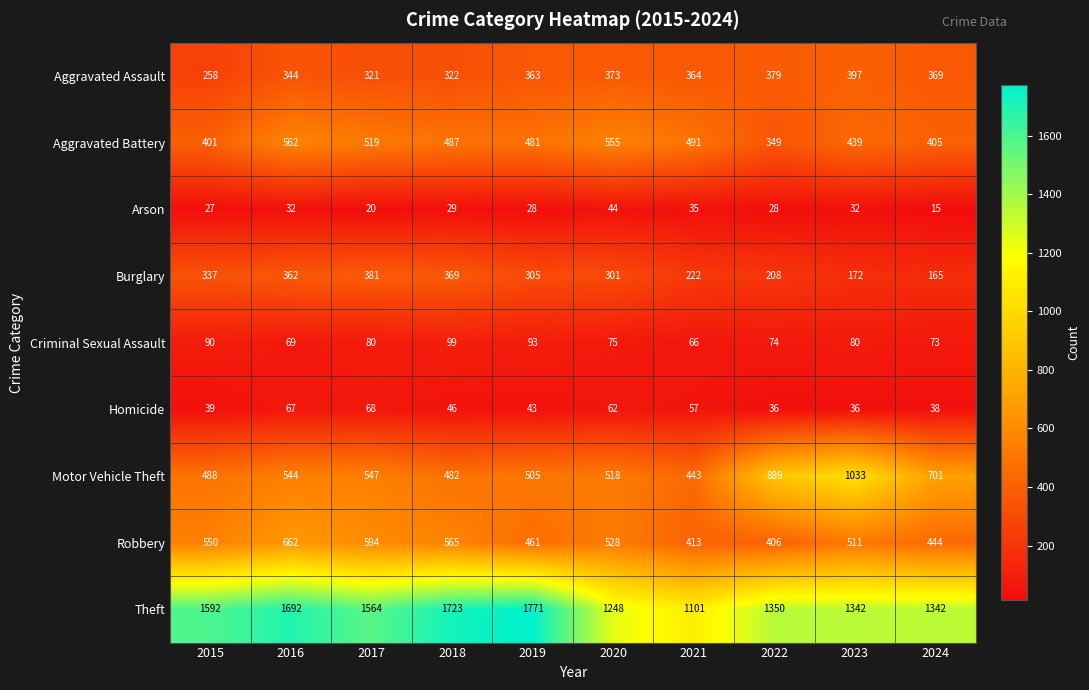

Between 2016 and 2019, which series saw the biggest shift?

Robbery